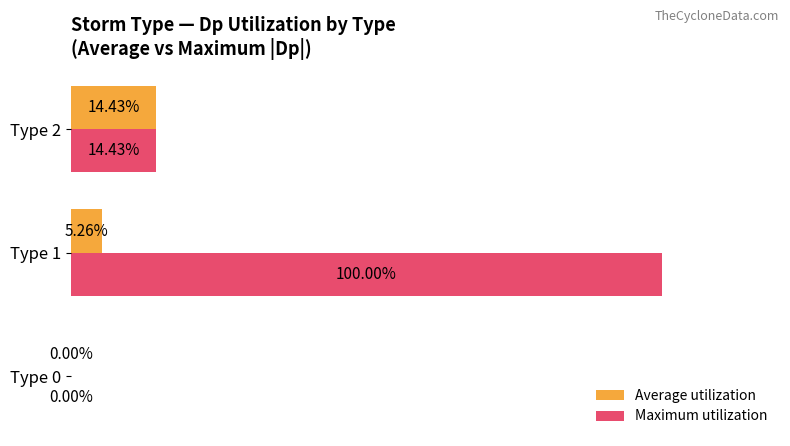

Which series changed the most between Type 0 and Type 1?

Maximum utilization